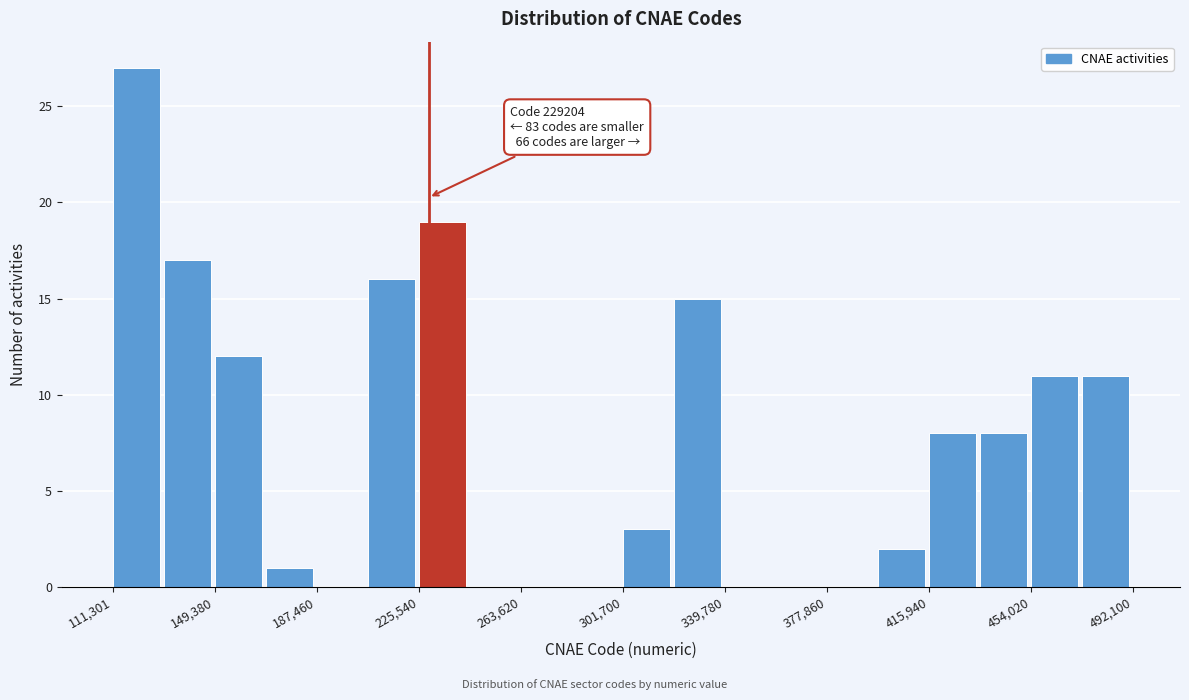

Read against the x-axis, roughly where is the centre of the tallest bar?

120000